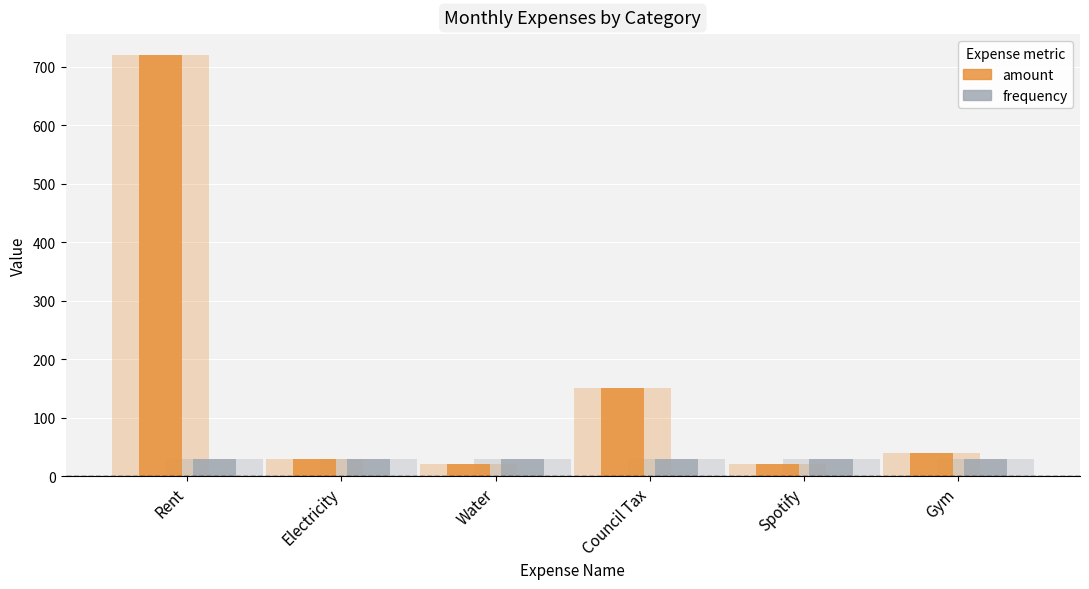

Which label corresponds to the largest value in the chart?

Rent